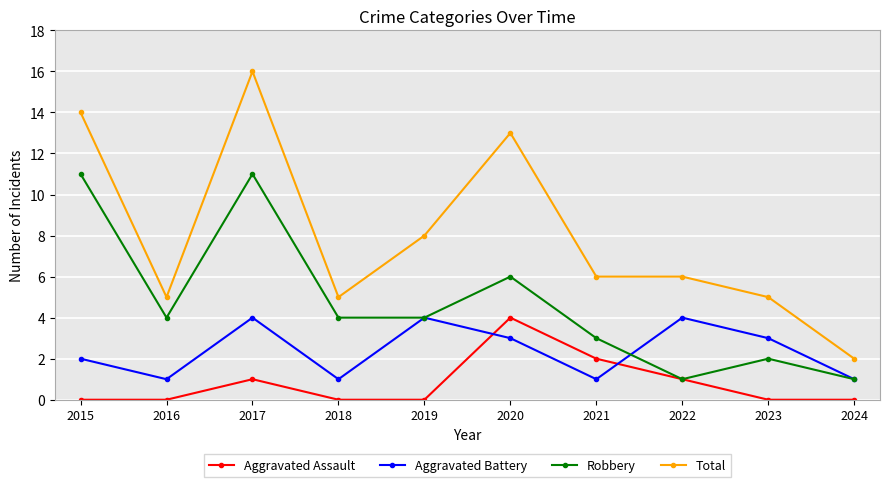

Where is the first local minimum for Total?

2016